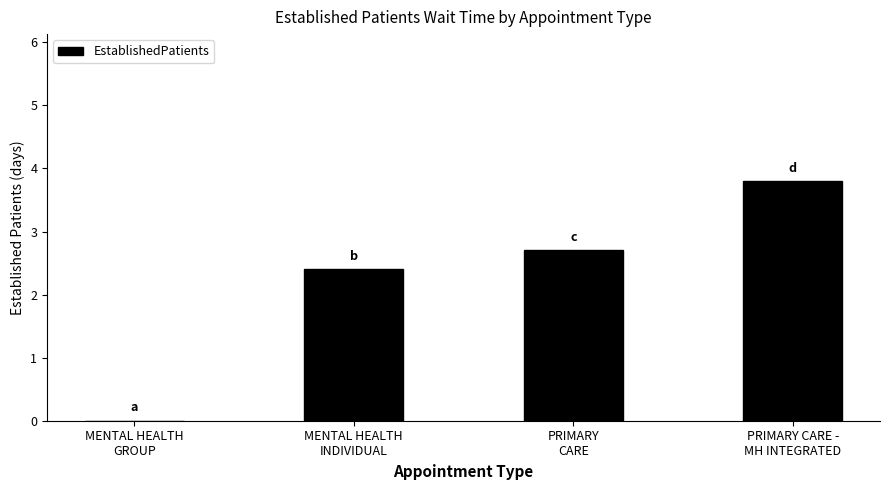

What is the greatest value displayed?

3.8